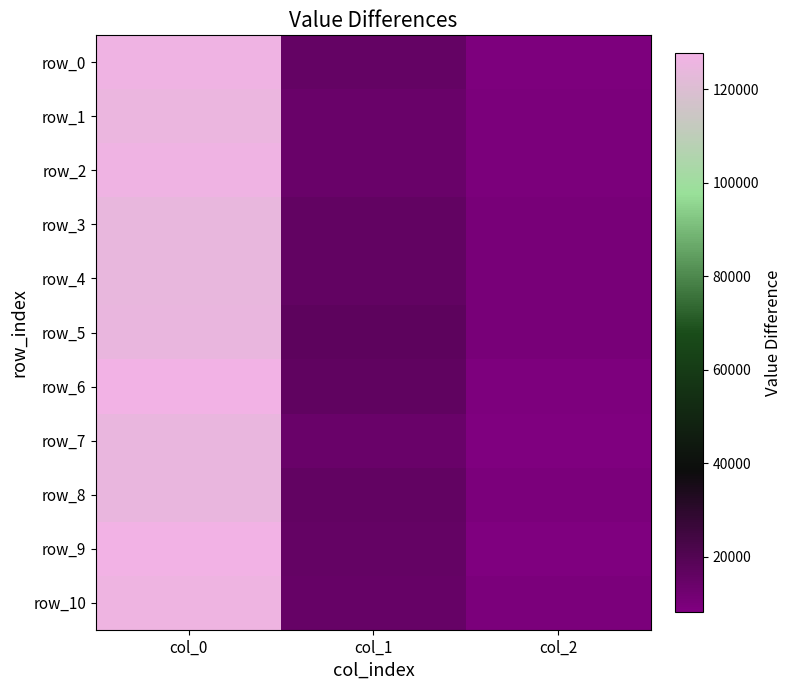

Reading left to right, list all the values displayed in this chart.

row_0: col_0=126370.4	col_1=15592.7	col_2=9154.6
row_1: col_0=125102.7	col_1=14269.6	col_2=9600.0
row_2: col_0=126531.0	col_1=14101.9	col_2=9476.5
row_3: col_0=124320.1	col_1=16106.3	col_2=10318.7
row_4: col_0=124222.8	col_1=16156.4	col_2=10349.9
row_5: col_0=124673.5	col_1=17505.8	col_2=10489.3
row_6: col_0=127550.9	col_1=16387.7	col_2=8971.7
row_7: col_0=124567.0	col_1=14010.0	col_2=8249.1
row_8: col_0=124877.3	col_1=15890.0	col_2=9300.0
row_9: col_0=127679.8	col_1=15475.8	col_2=8284.2
row_10: col_0=125985.8	col_1=14847.4	col_2=9453.7